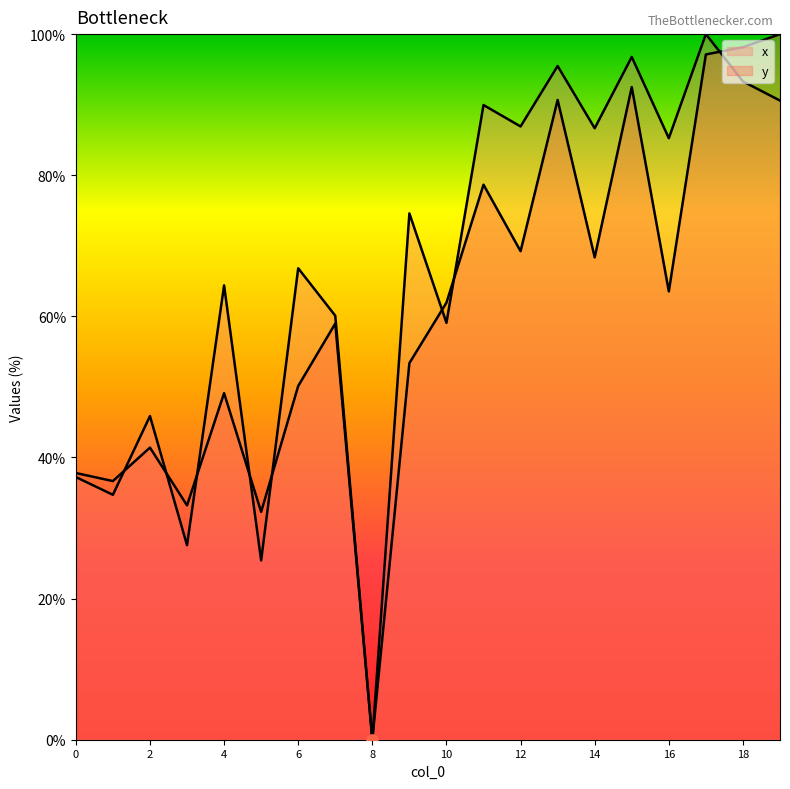

Which series has the widest spread of Y values?

x